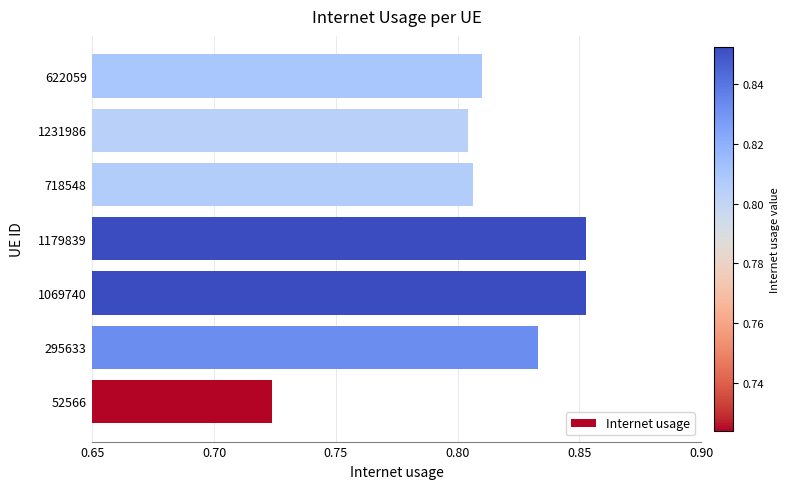

Which has a higher value, 1069740 or 622059?

1069740